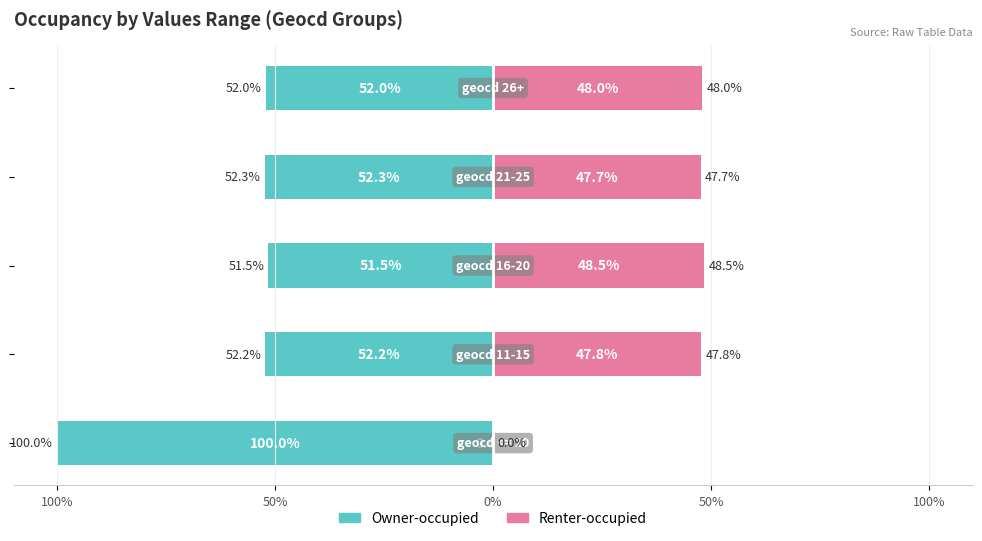

What is the sum of all Renter-occupied values?

191.9